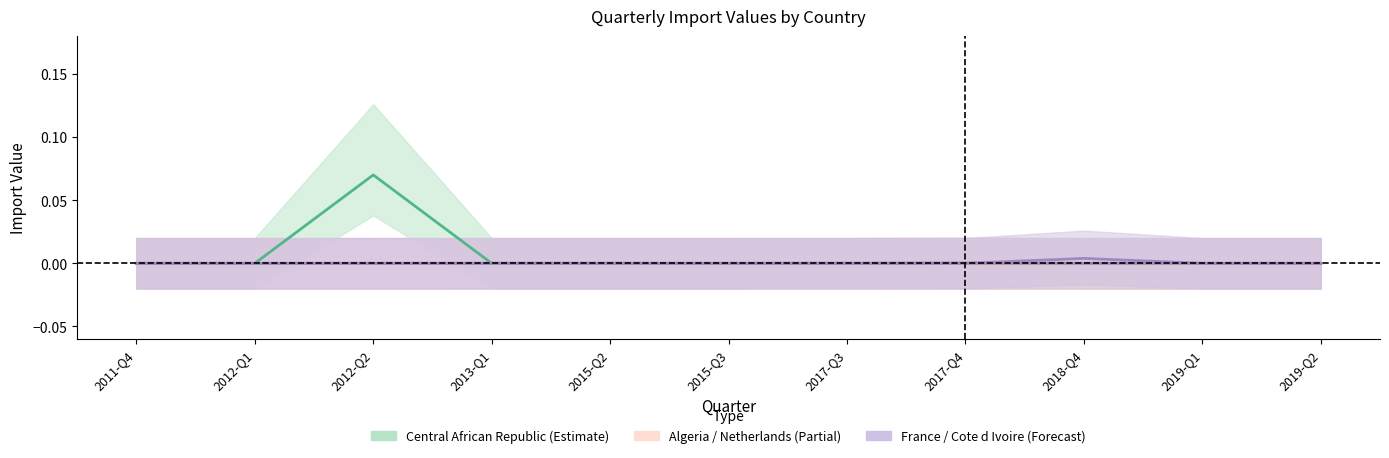

Where is Algeria (mean) nearest to the value 0?

2011-Q4